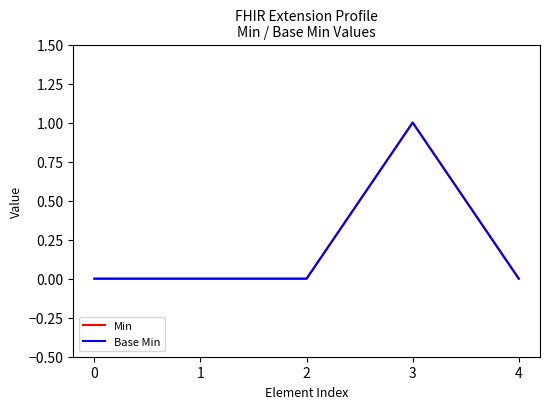

Count the Min values in the range 0 to 1.

5